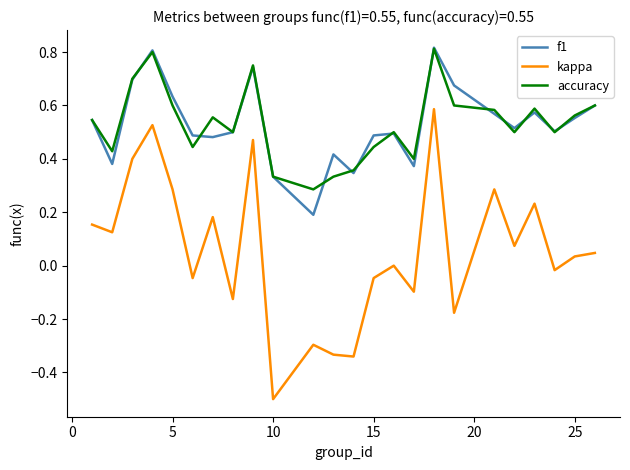

Which series has the largest range (max minus min)?

kappa